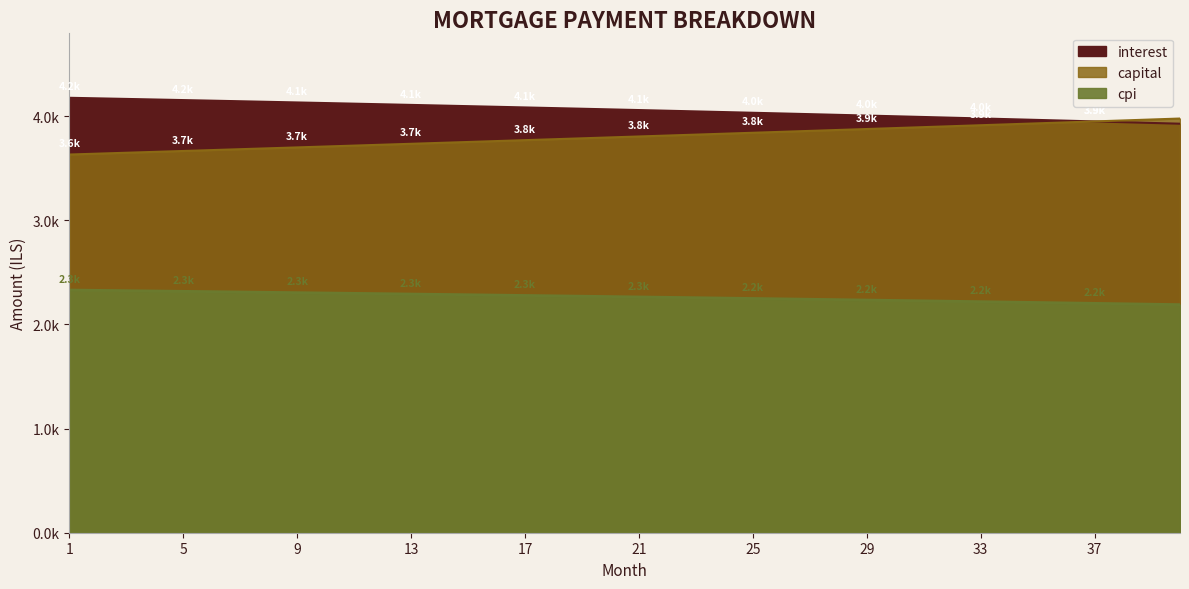

Is it true that capital equals 1573.4 at 35?

False